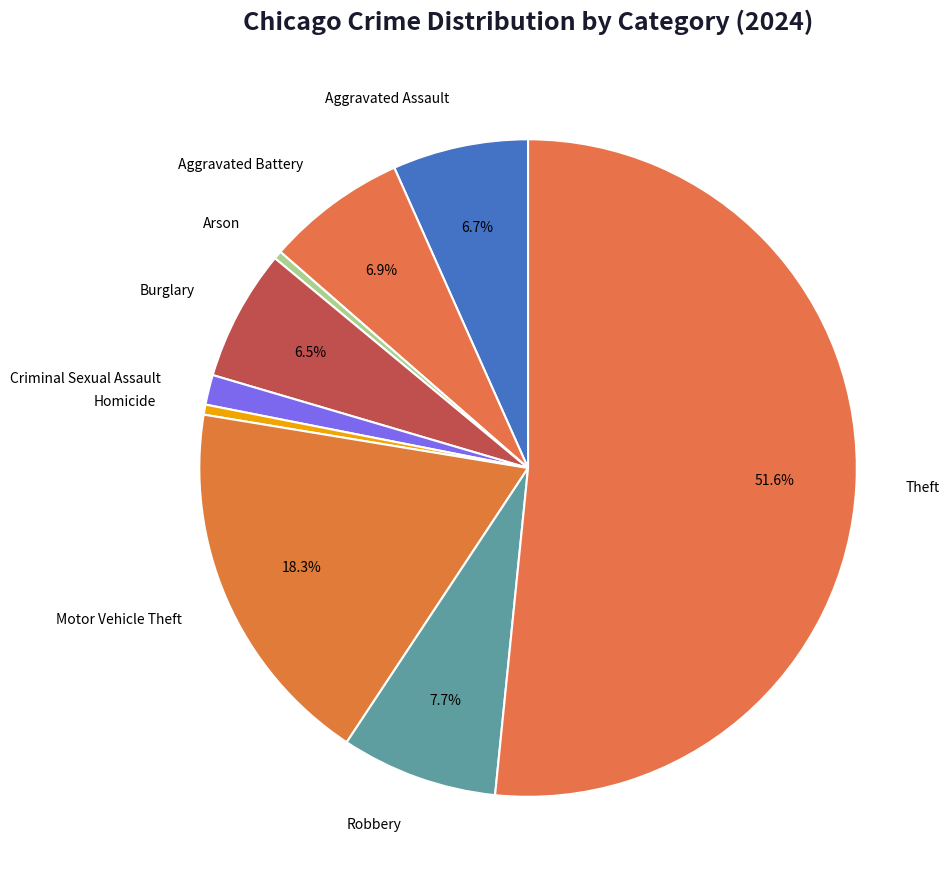

What is the largest slice in the pie chart?

Theft